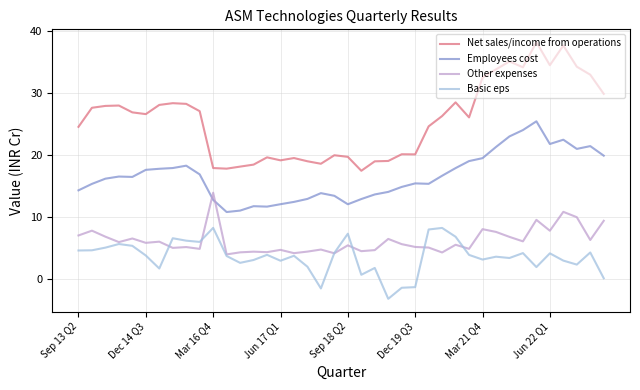

In Employees cost, how many points are higher than both neighbors (excluding endpoints)?

8